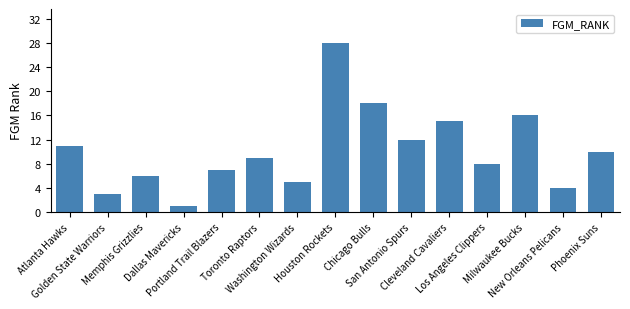

List the labels in order of value, smallest first.

Dallas Mavericks, Golden State Warriors, New Orleans Pelicans, Washington Wizards, Memphis Grizzlies, Portland Trail Blazers, Los Angeles Clippers, Toronto Raptors, Phoenix Suns, Atlanta Hawks, San Antonio Spurs, Cleveland Cavaliers, Milwaukee Bucks, Chicago Bulls, Houston Rockets